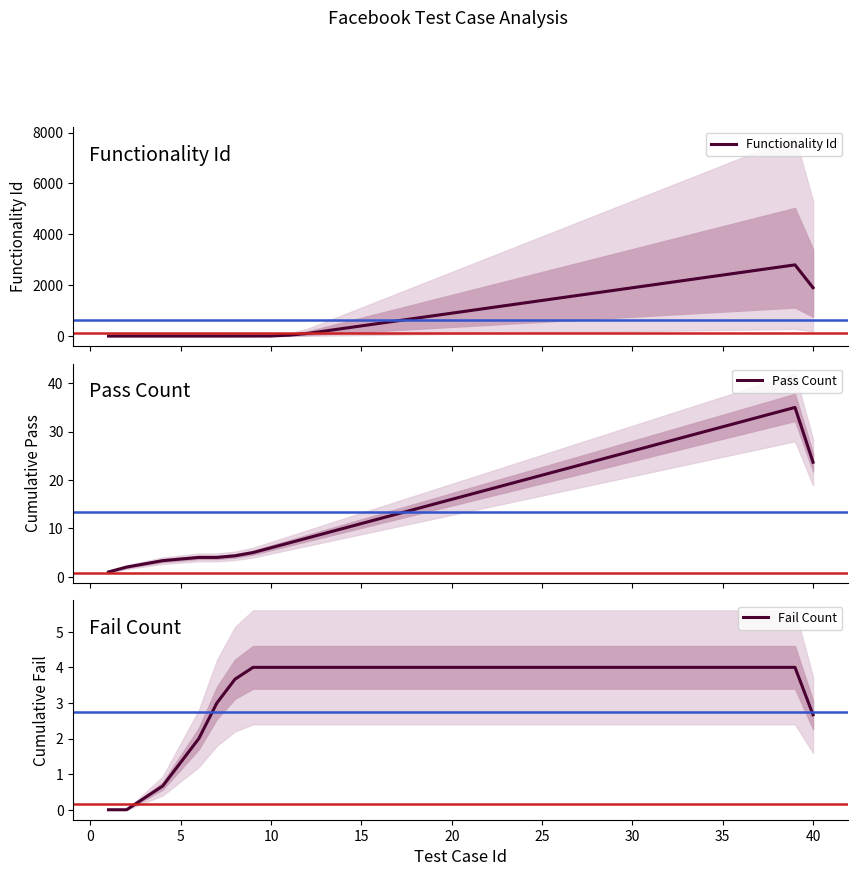

At how many categories does at least one series exceed 1941?

9